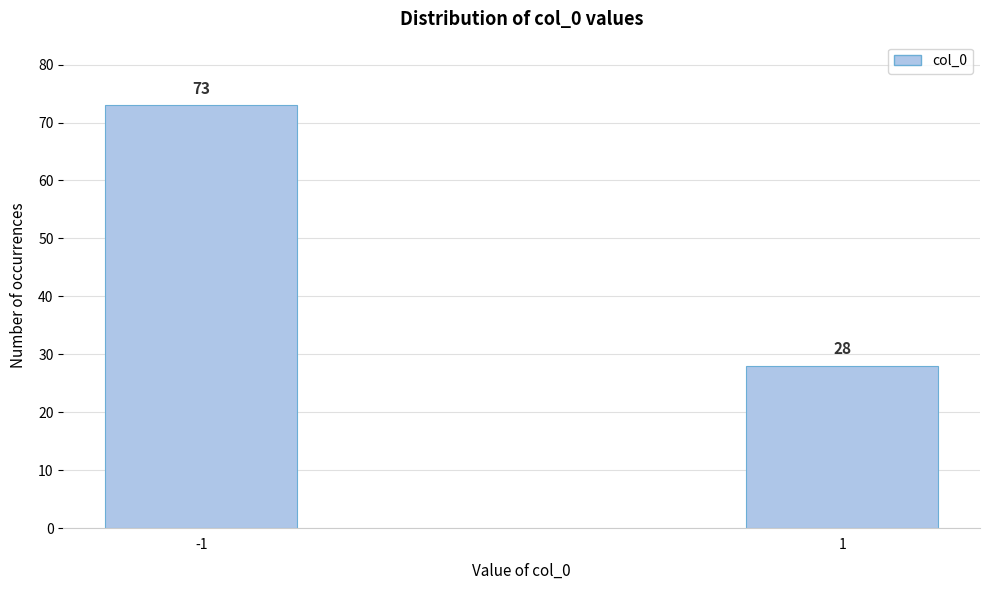

Reading left to right, list all the values displayed in this chart.

-1=73	1=28